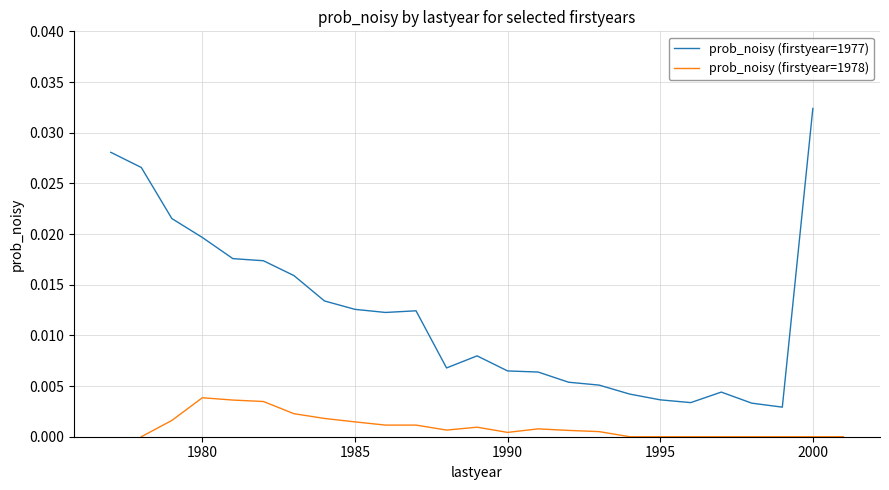

At how many categories does at least one series exceed 0?

24